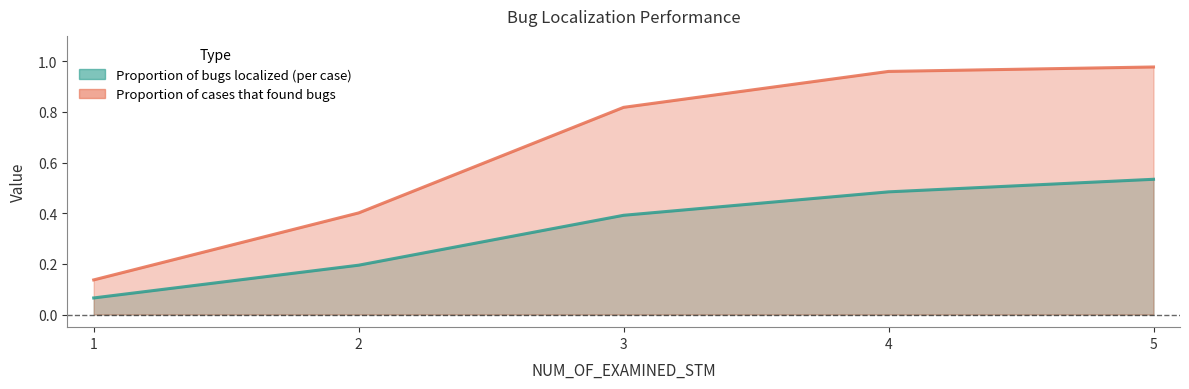

True or false: Proportion of cases that found bugs has more than 2 interior local peaks.

False